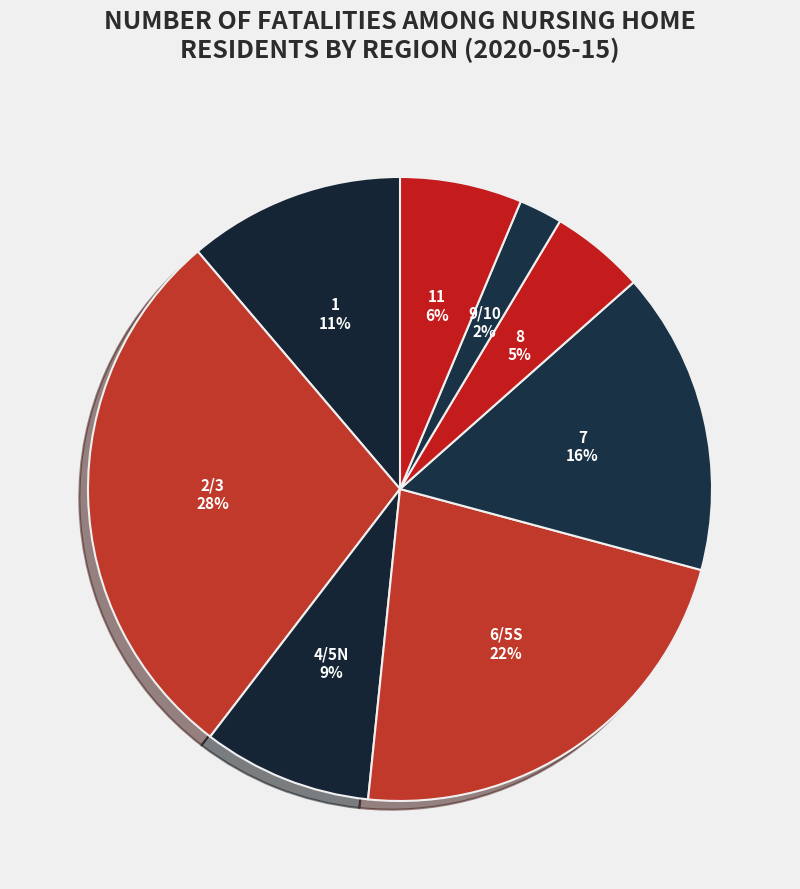

Is it true that 2/3 is 28% of the pie?

True